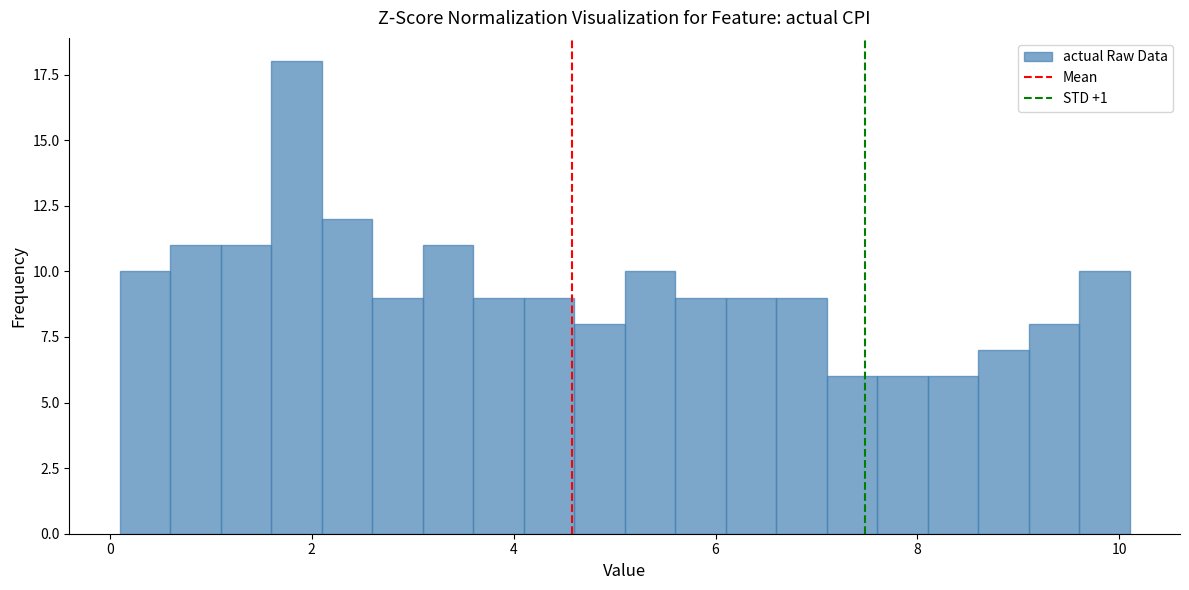

Read against the x-axis, roughly where is the centre of the tallest bar?

1.8